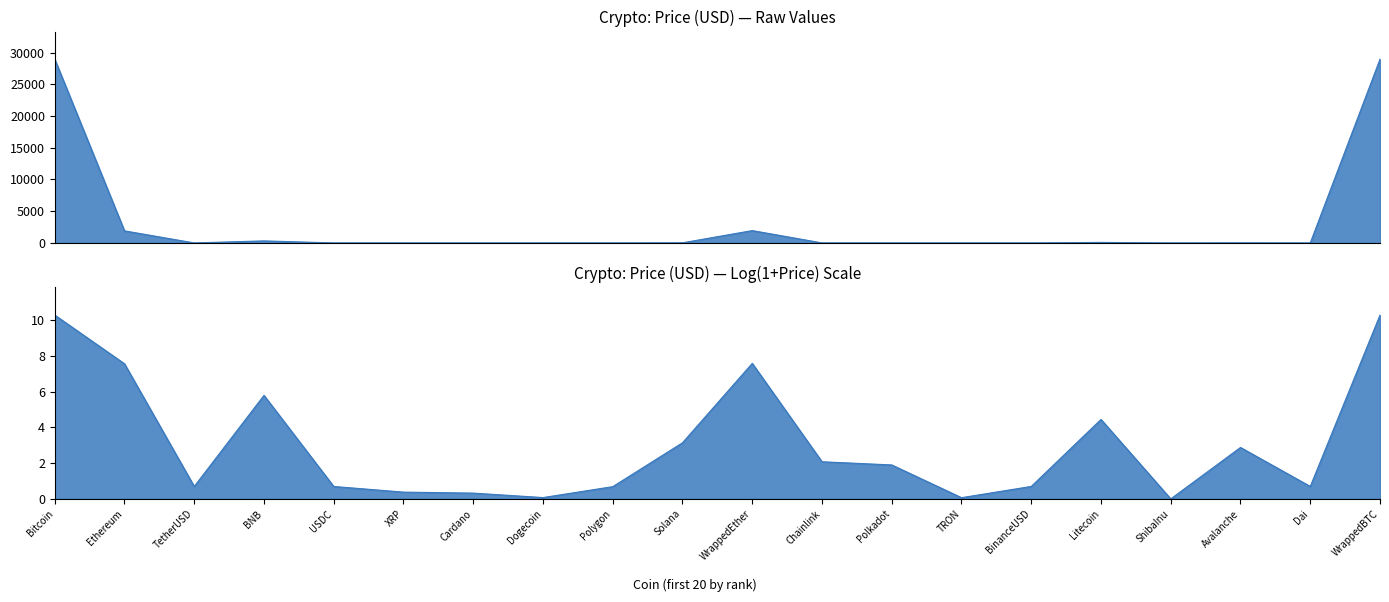

Reading left to right, extract all data points from this chart.

Bitcoin=28969.4	Ethereum=1904.0	TetherUSD=1.0	BNB=324.6	USDC=1.0	XRP=0.5	Cardano=0.4	Dogecoin=0.1	Polygon=1.0	Solana=22.0	WrappedEther=1946.6	Chainlink=7.0	Polkadot=5.7	TRON=0.1	BinanceUSD=1.0	Litecoin=83.9	ShibaInu=0.0	Avalanche=16.7	Dai=1.0	WrappedBTC=28962.7